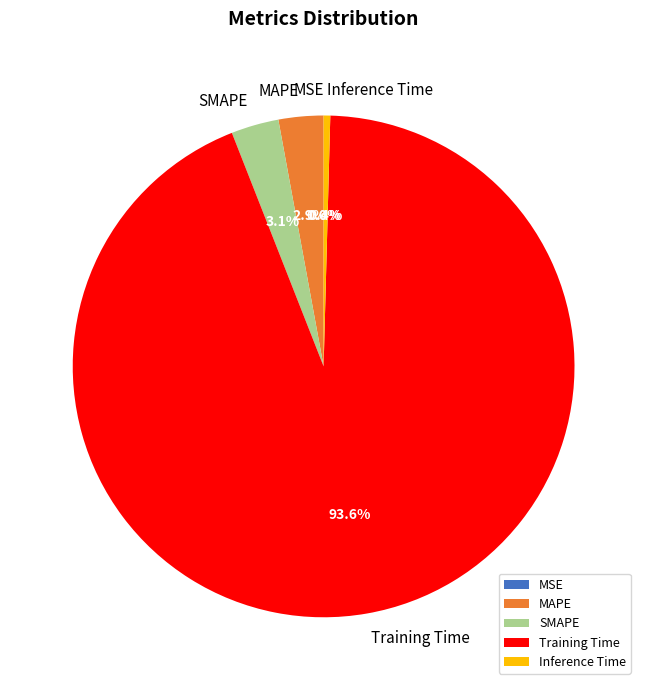

Which slice is the largest?

Training Time